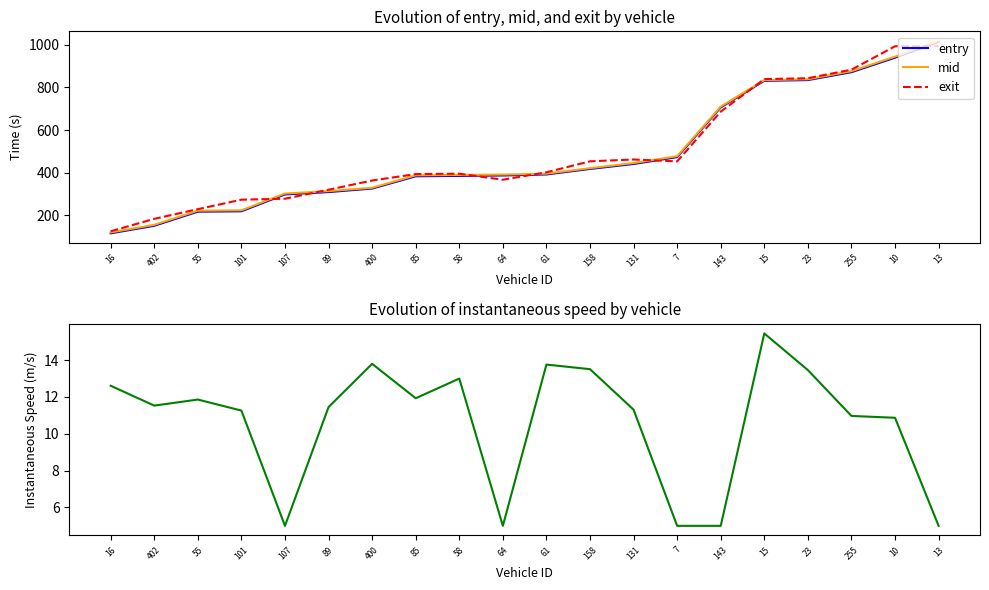

Does the chart display data point markers on the line(s)?

No